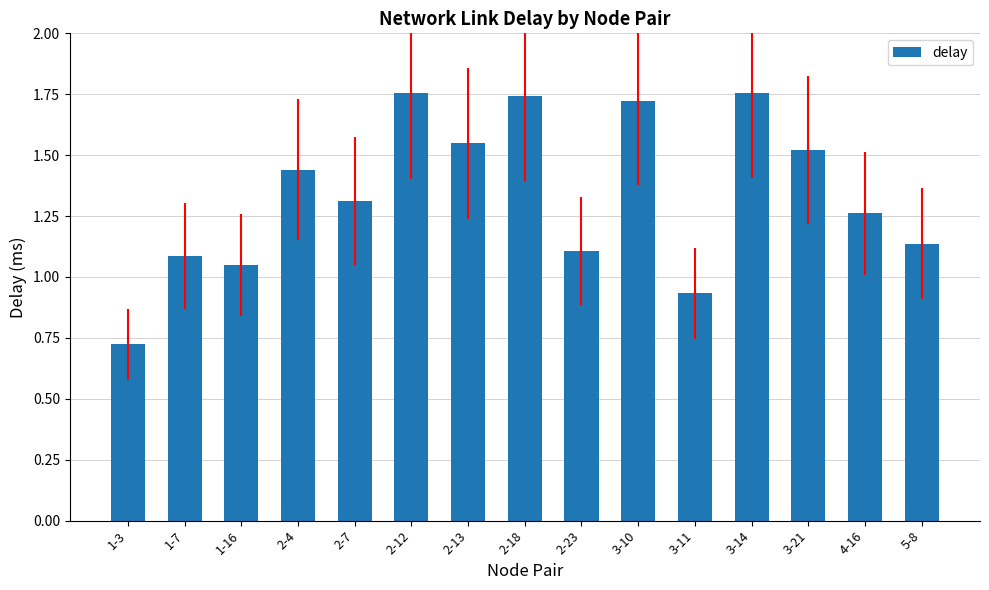

How many categories are shown in the chart?

15